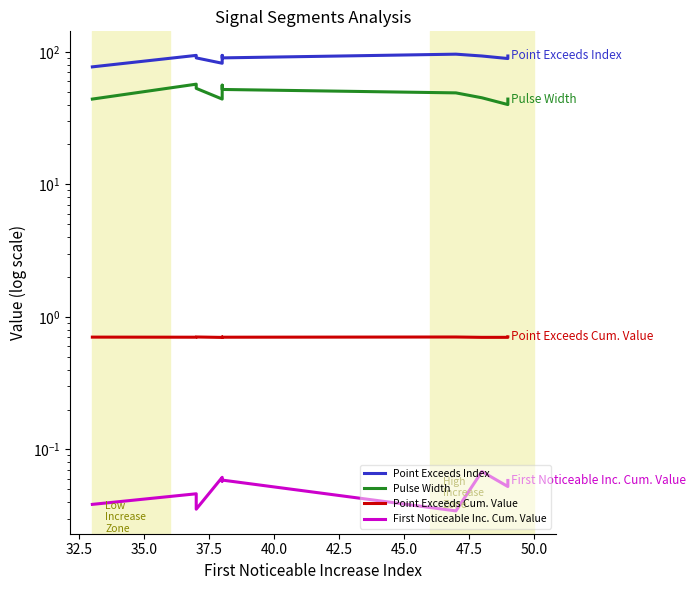

True or false: Pulse Width and Point Exceeds Cum. Value intersect in this chart.

False